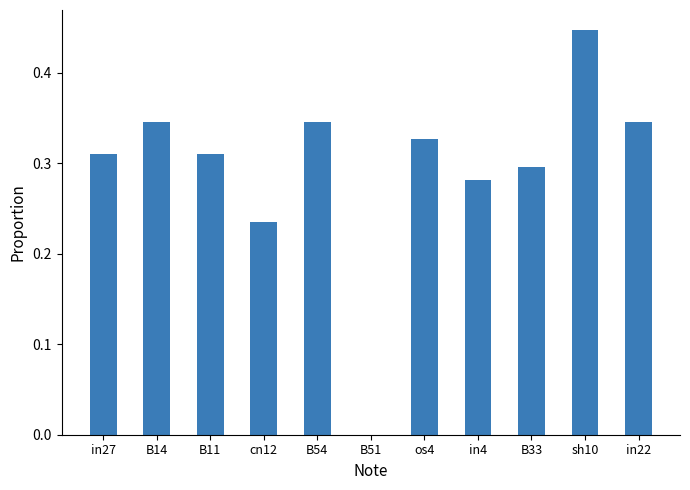

What is the sum of all values?

3.2